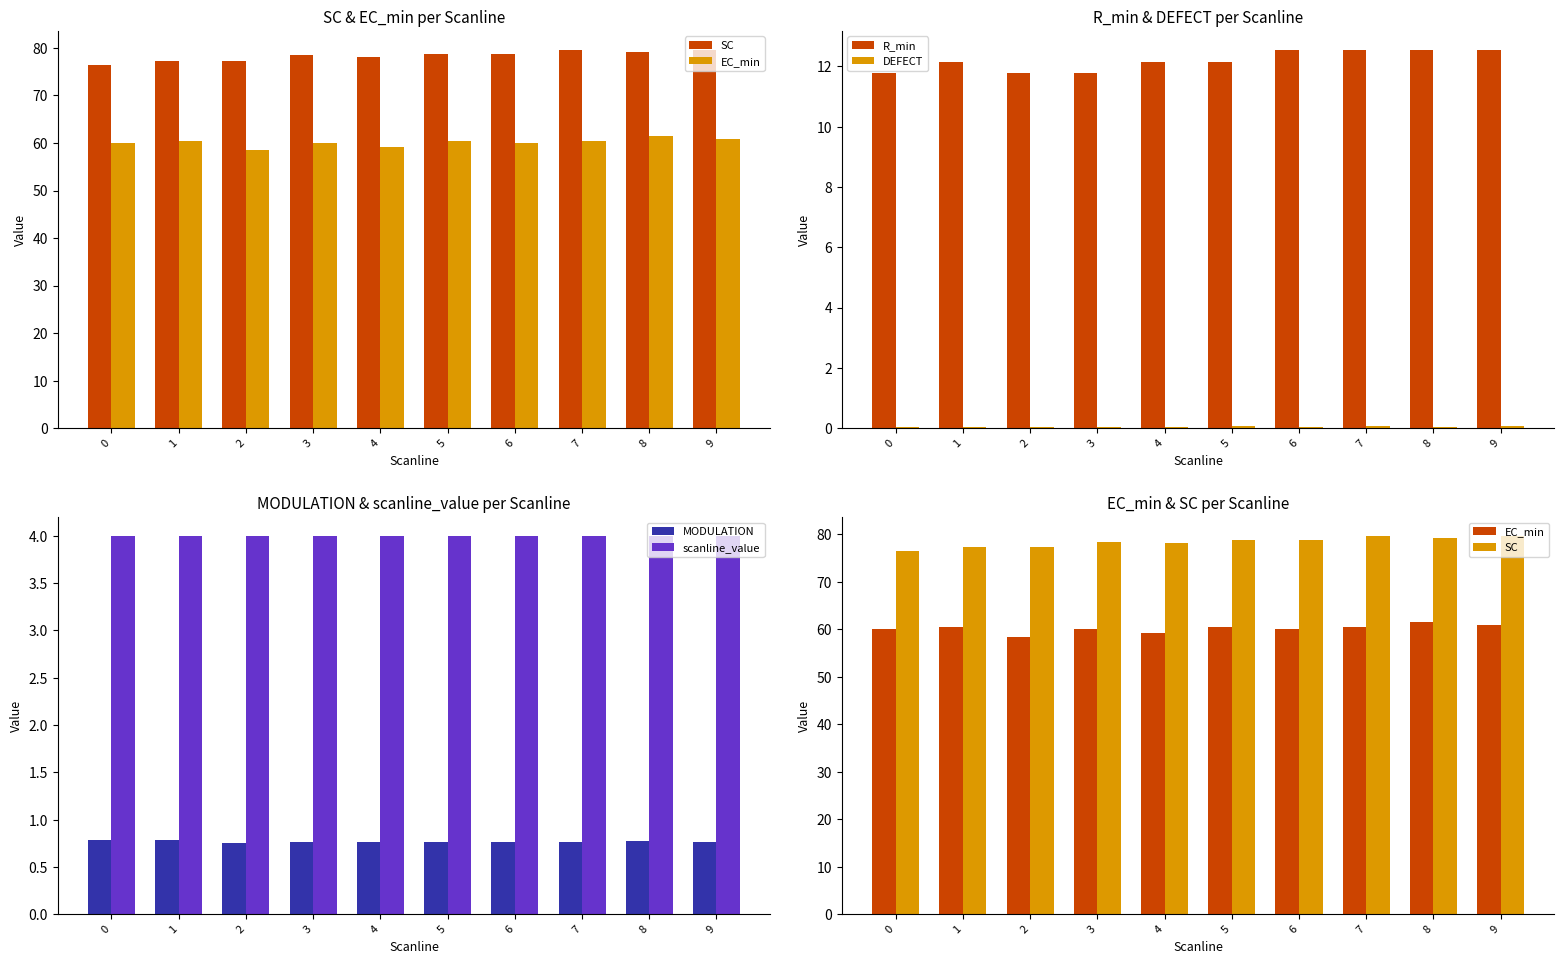

What is the sum of the scanline_value values at 3 and 9?

8.0